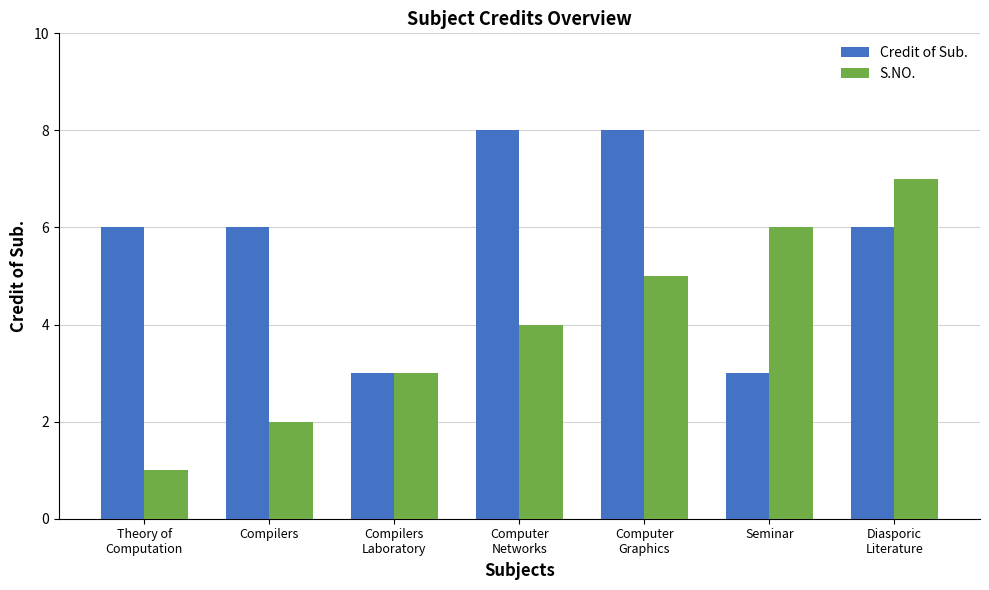

What value does the Credit of Sub. series have at Computer
Networks?

8